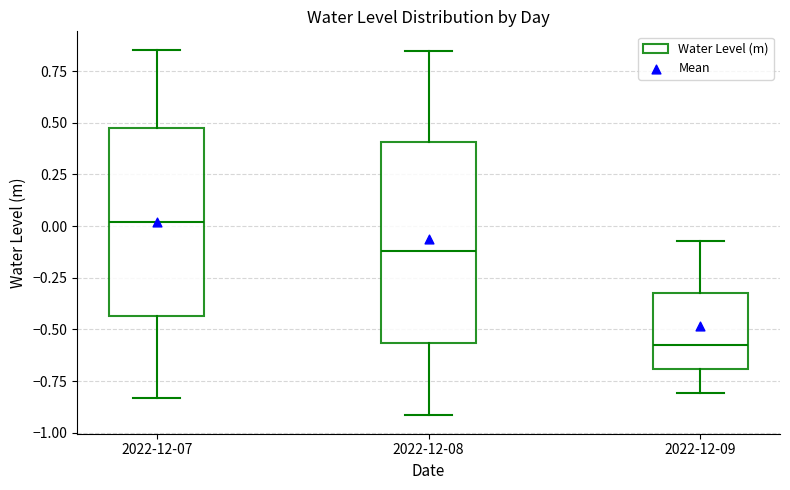

Where does the upper whisker of the box for 2022-12-08 end on the y-axis? The values are not printed on the chart, so give them approximately, as read against the axis.

0.85